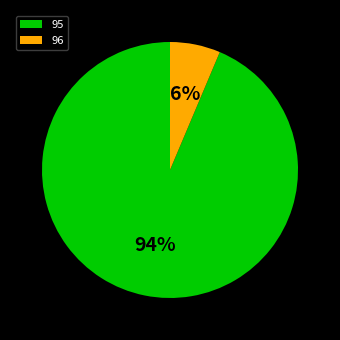

Do 95 and 96 together represent more than half of the pie?

Yes